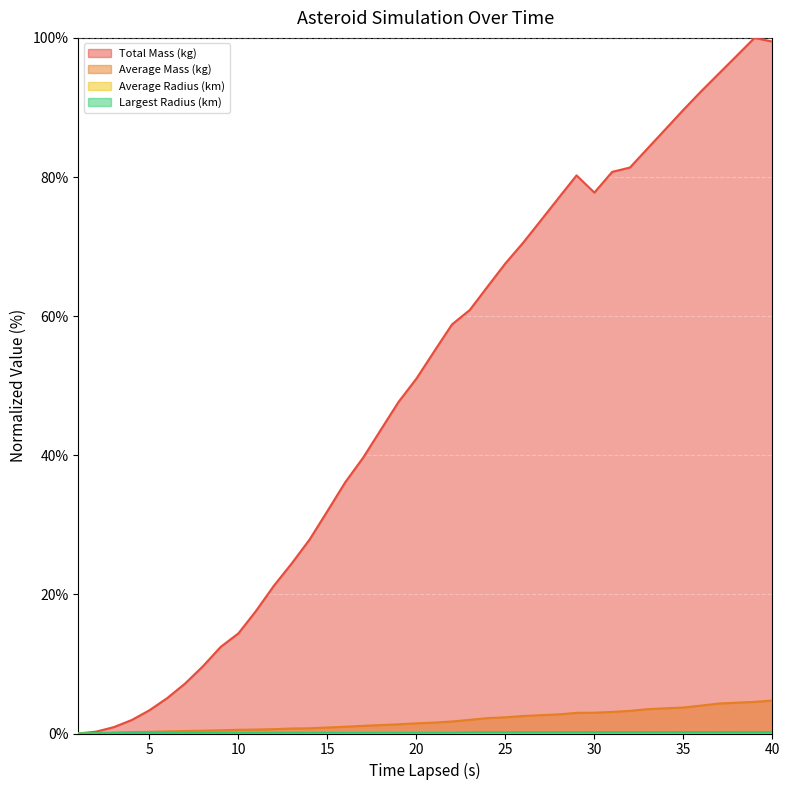

Is it true that Average Radius (km) equals 0.2 at 36?

True